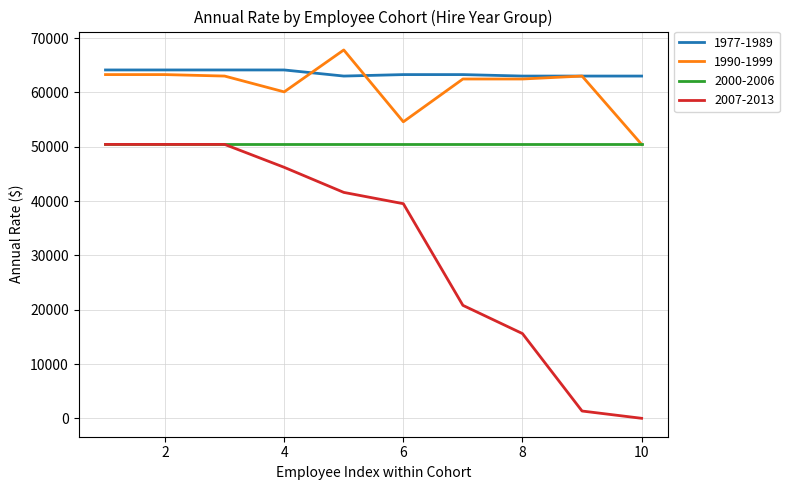

Which series has the widest spread of values?

2007-2013